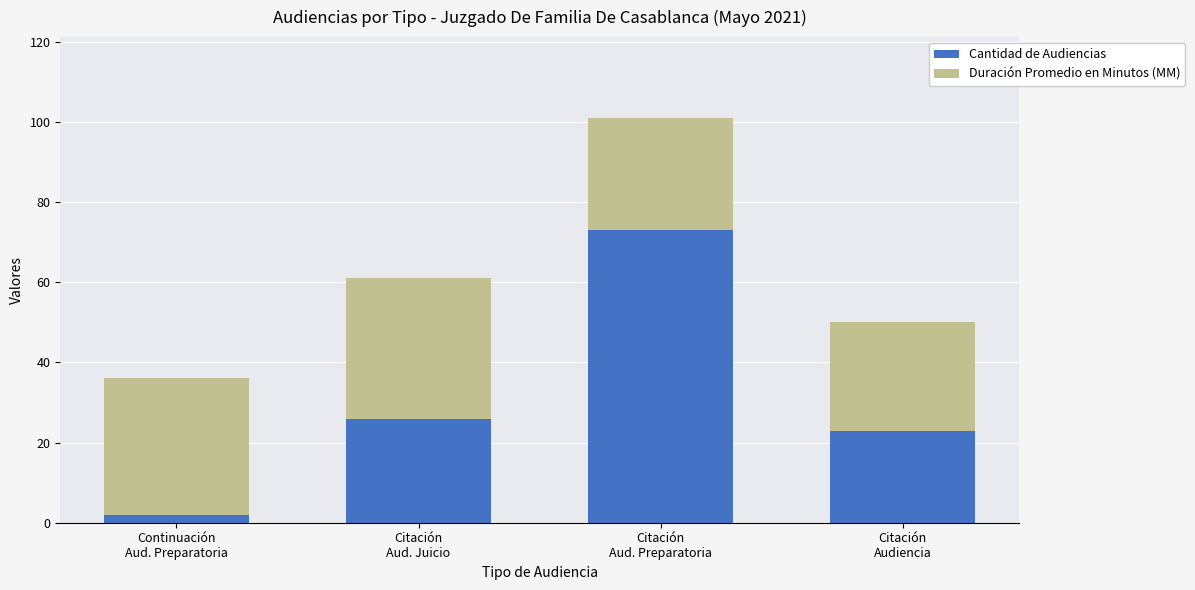

What is the highest value of the Cantidad de Audiencias series?

73